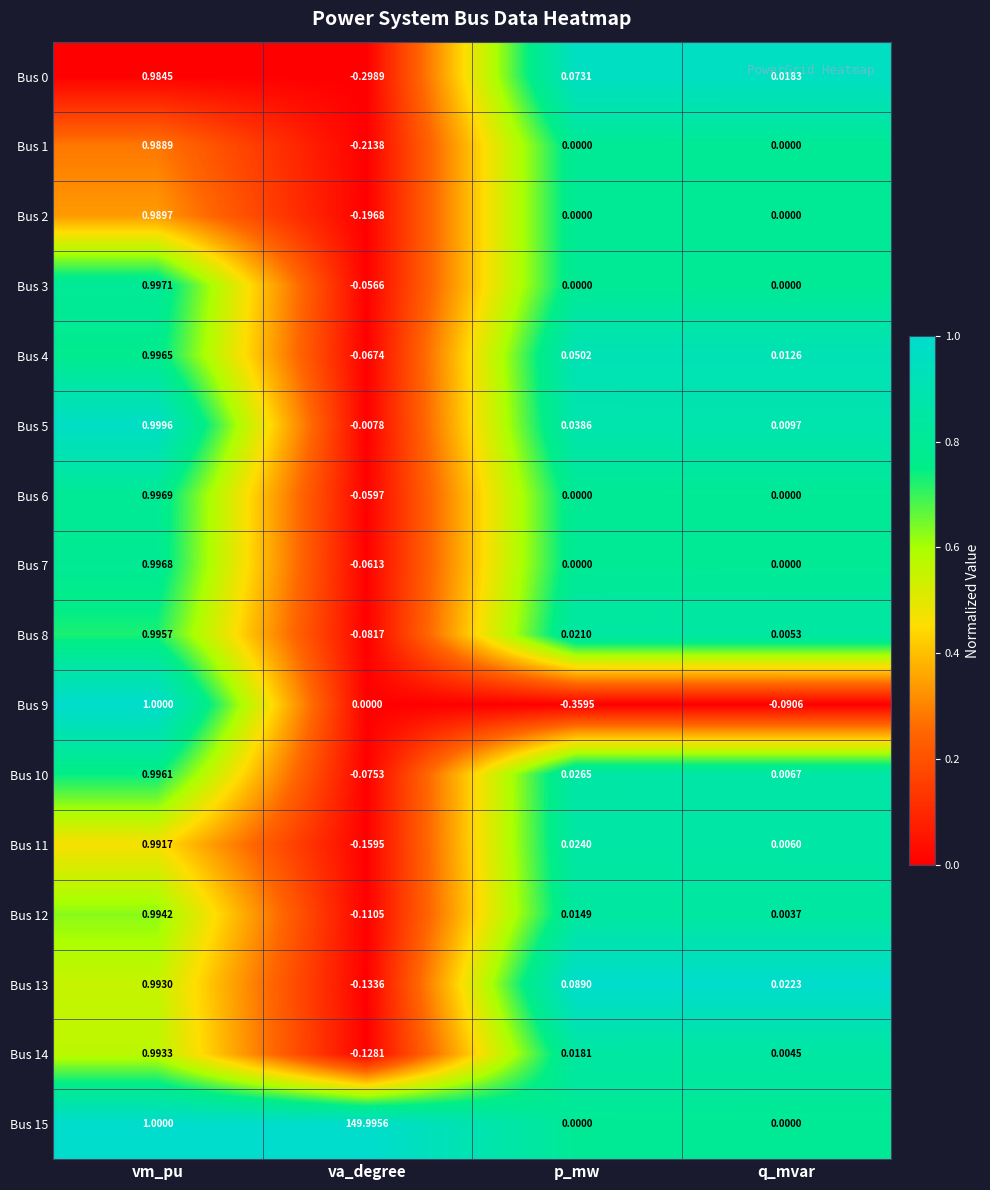

Where does the Bus 13 series first go above 0?

vm_pu